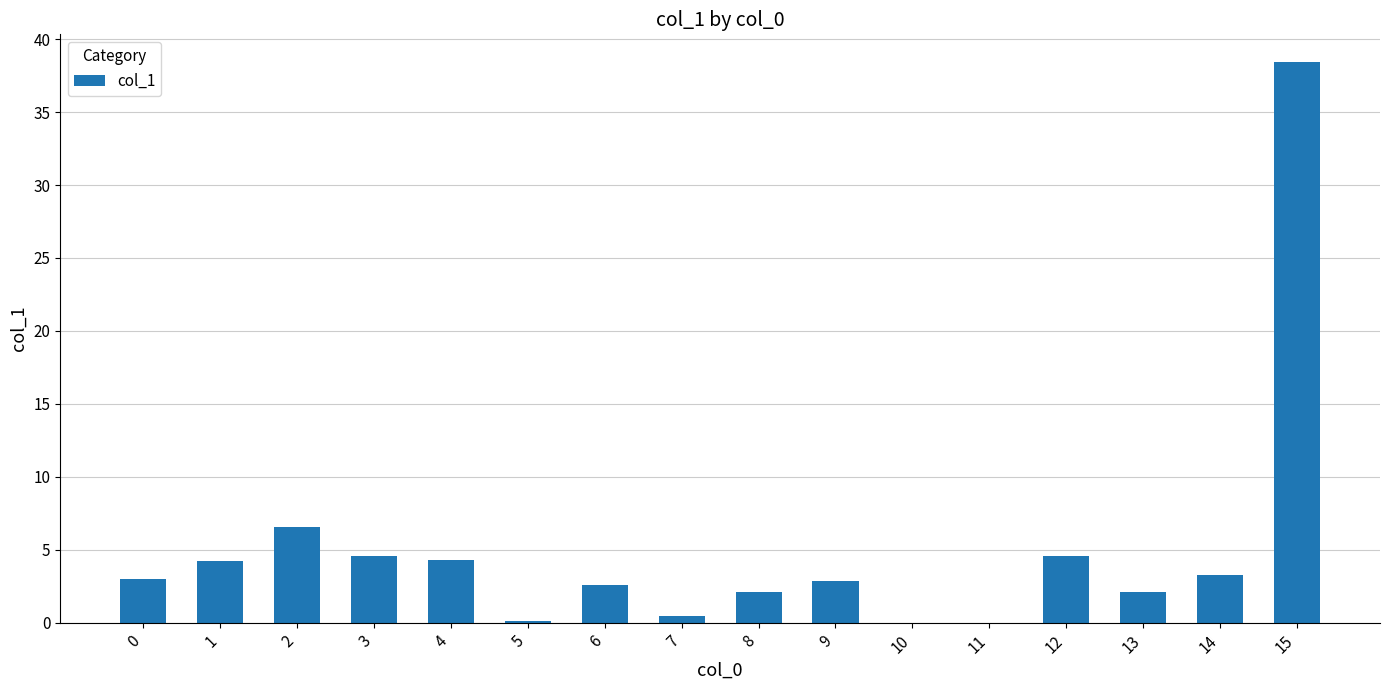

True or false: the data shows 8.6 at 2.

False